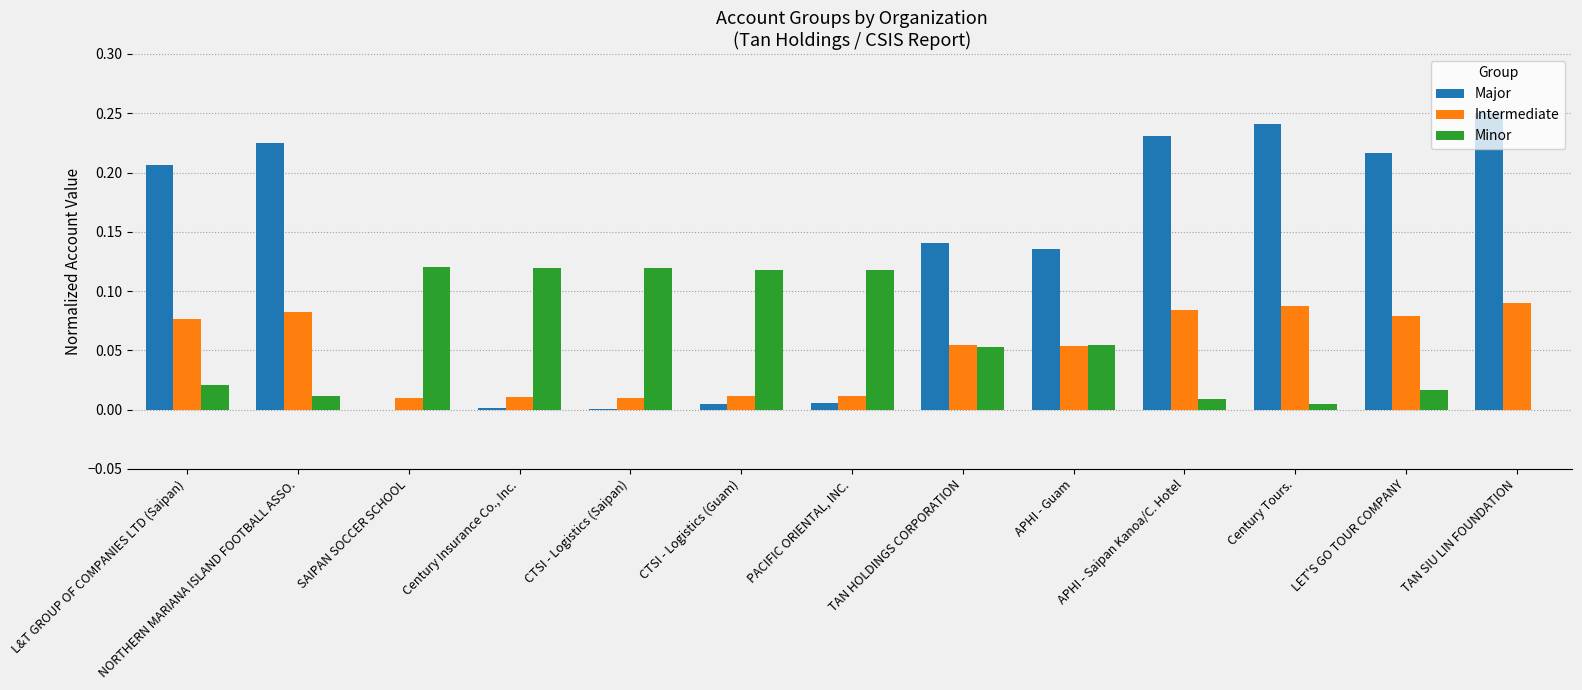

Which label corresponds to the largest value in the chart?

TAN SIU LIN FOUNDATION